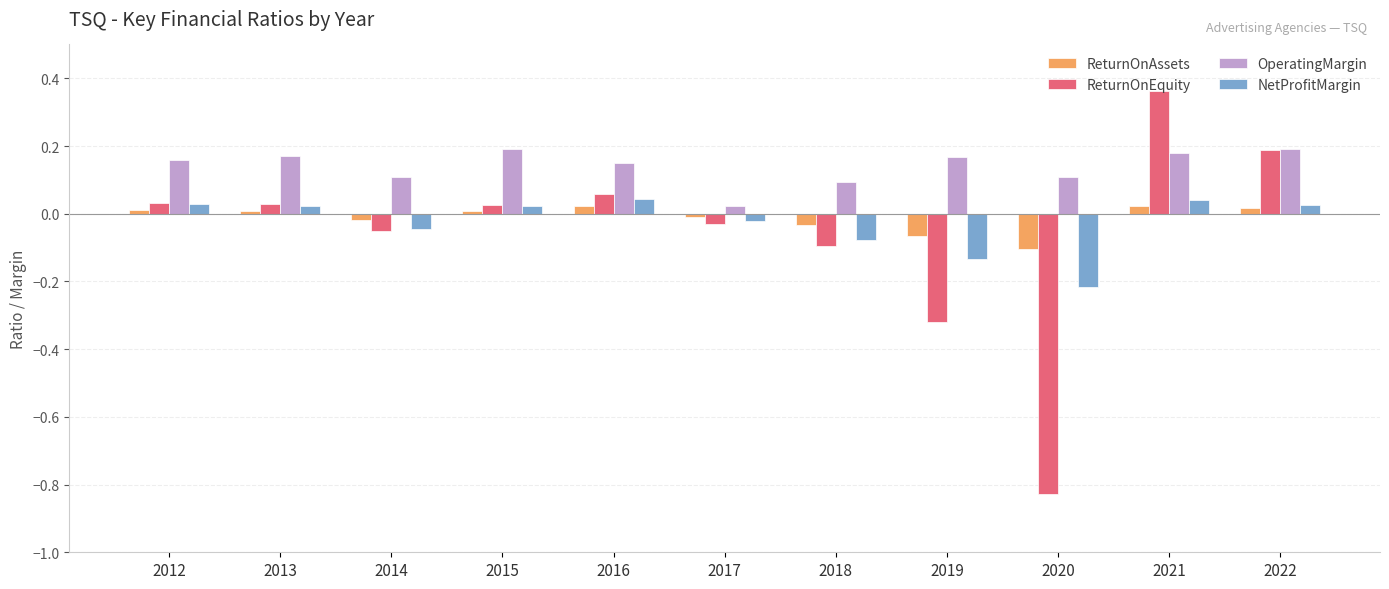

At which category does the chart reach its minimum across all series?

2020